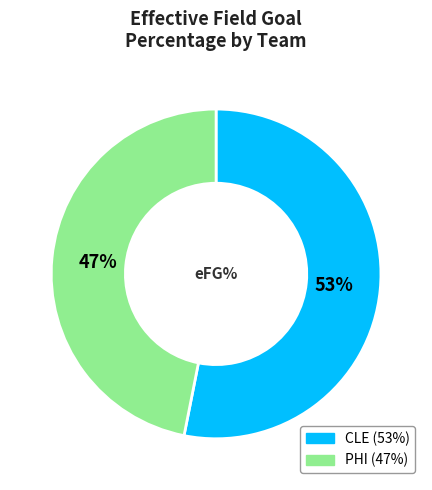

To the nearest percent, what is the average slice percentage?

50%